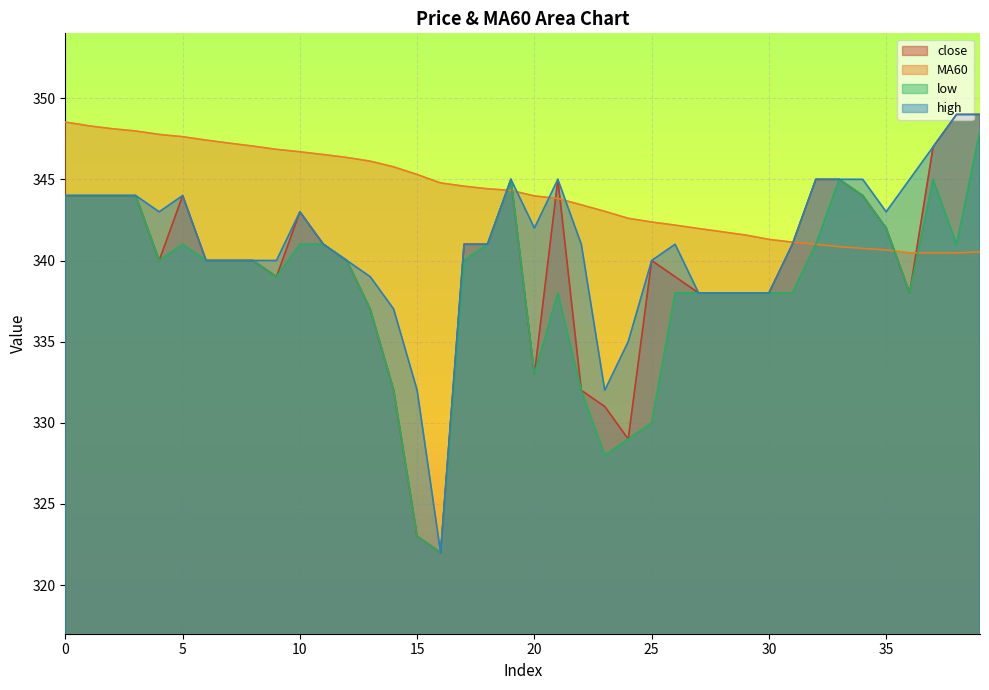

True or false: MA60 and high intersect in this chart.

True